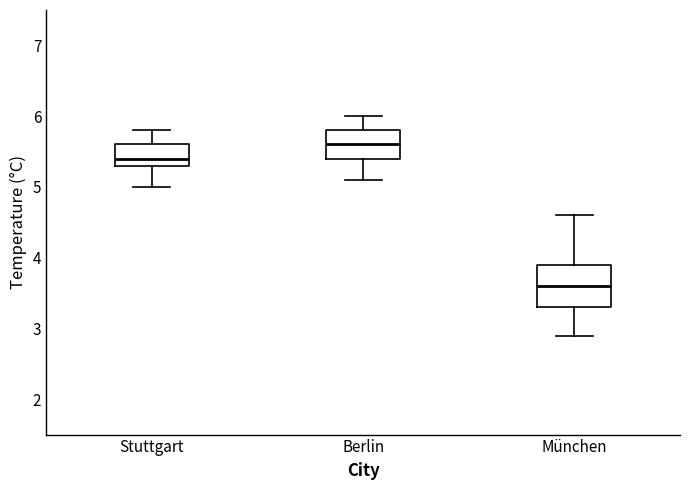

Which box is the tallest, from its lower edge to its upper edge?

München